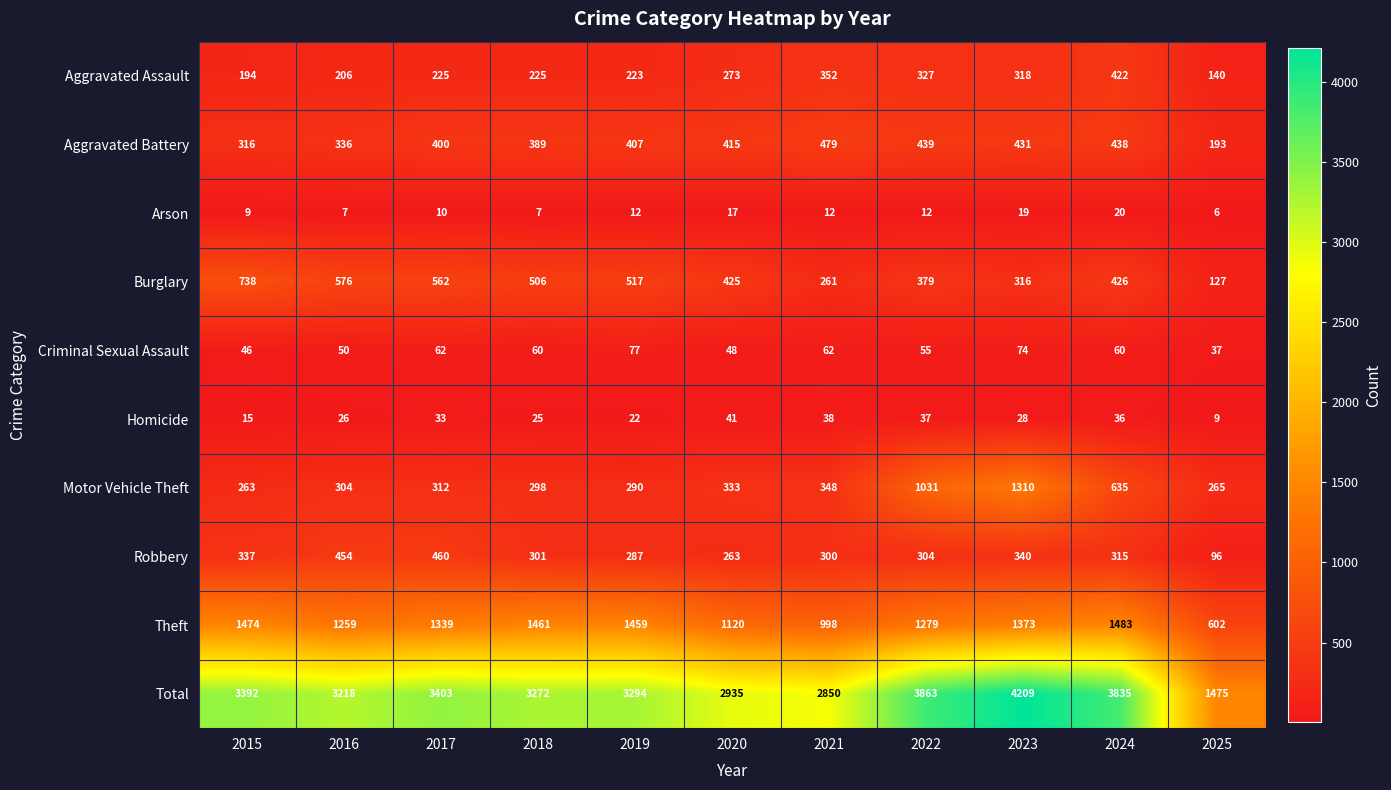

Which category has the highest value in the Criminal Sexual Assault series?

2019